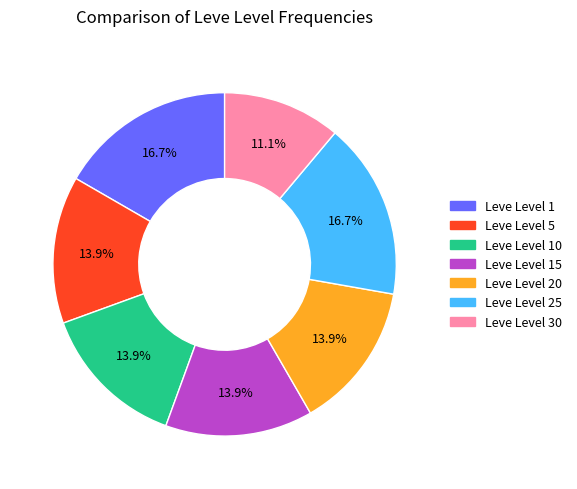

How many slices are in this pie chart?

7